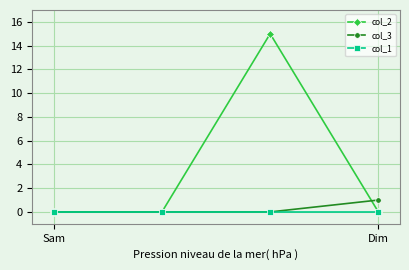

True or false: col_2 has more than 1 interior local peaks.

False